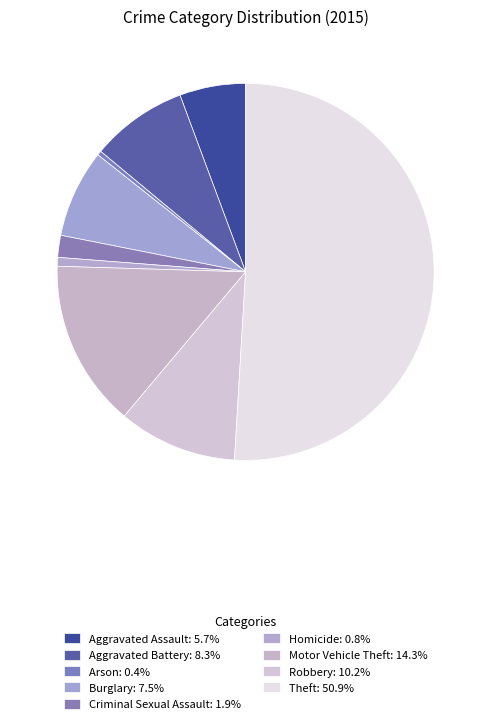

The Motor Vehicle Theft slice represents 4% of the pie. True or false?

False